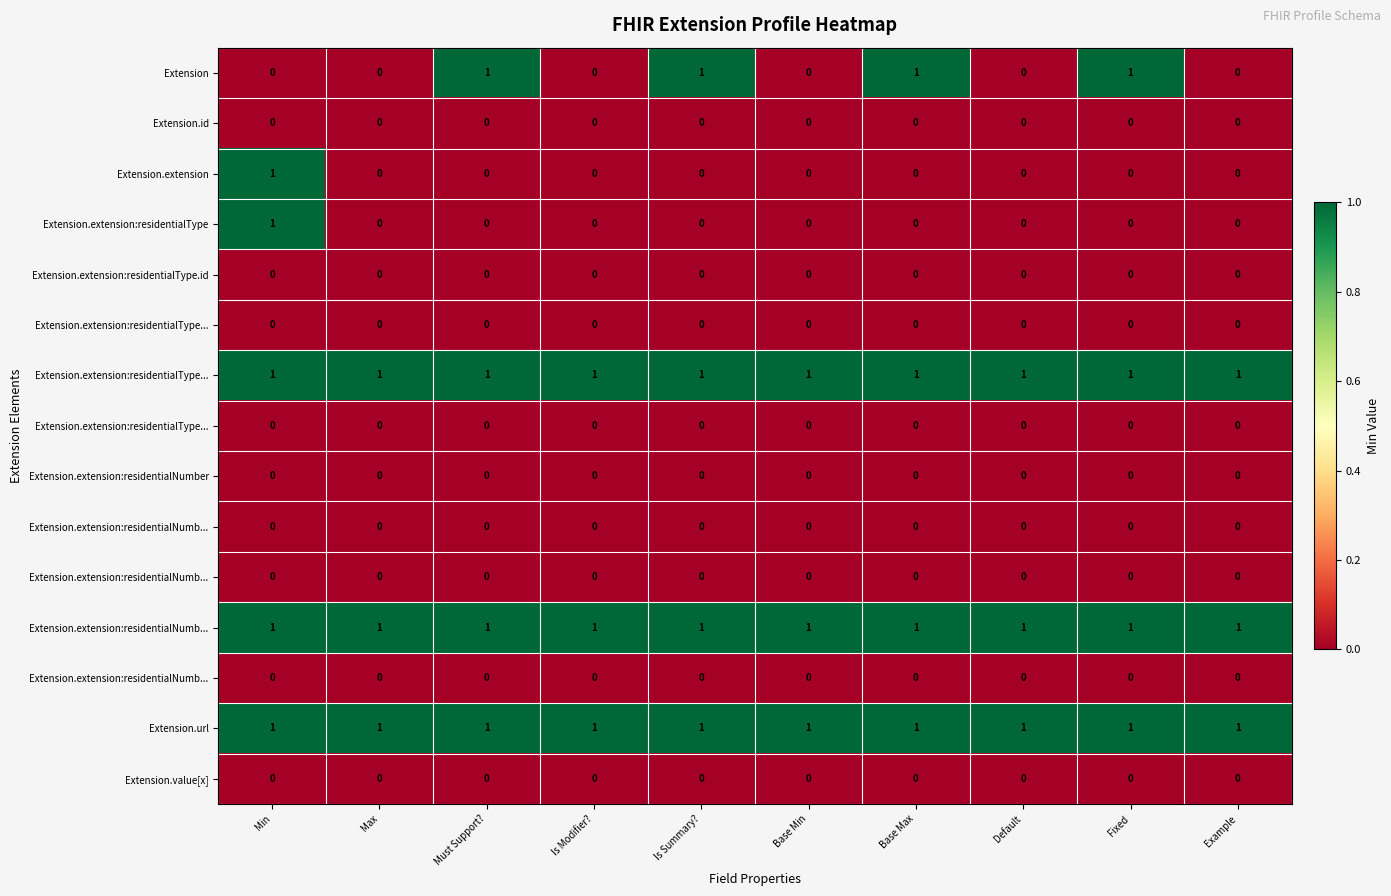

What is the difference between the highest and lowest values at Is Summary??

1